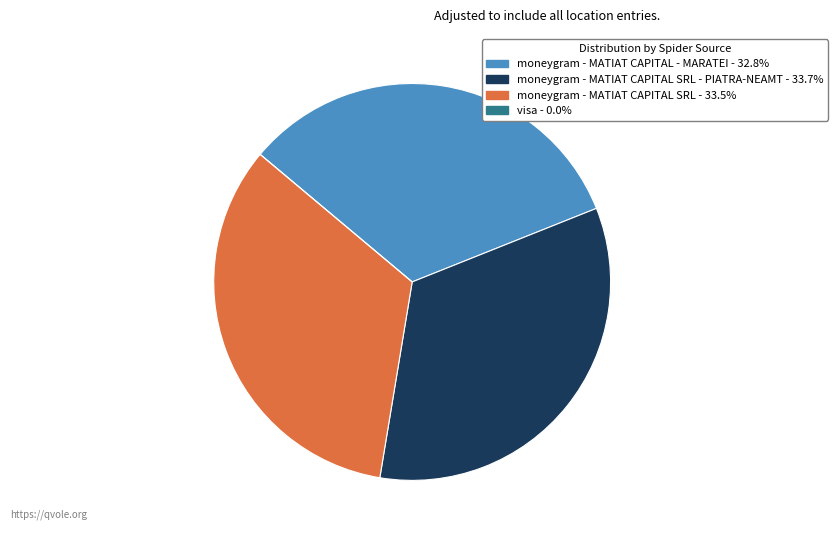

Does any single category account for the majority?

No